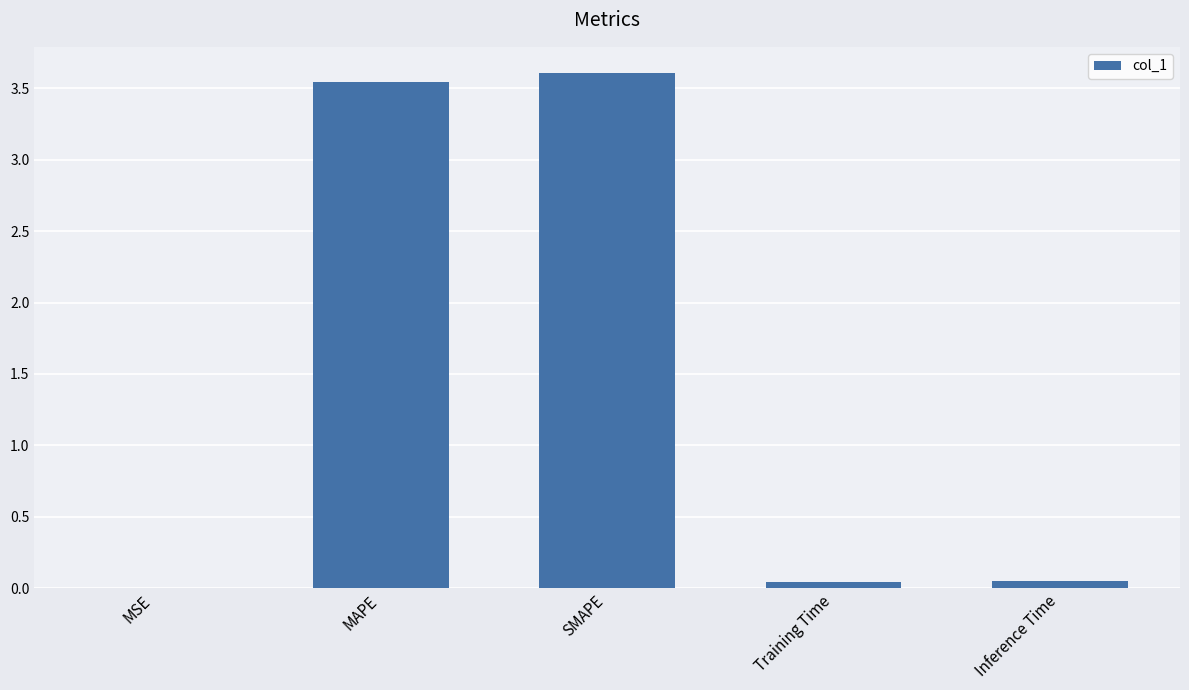

What is the sum of all values?

7.2